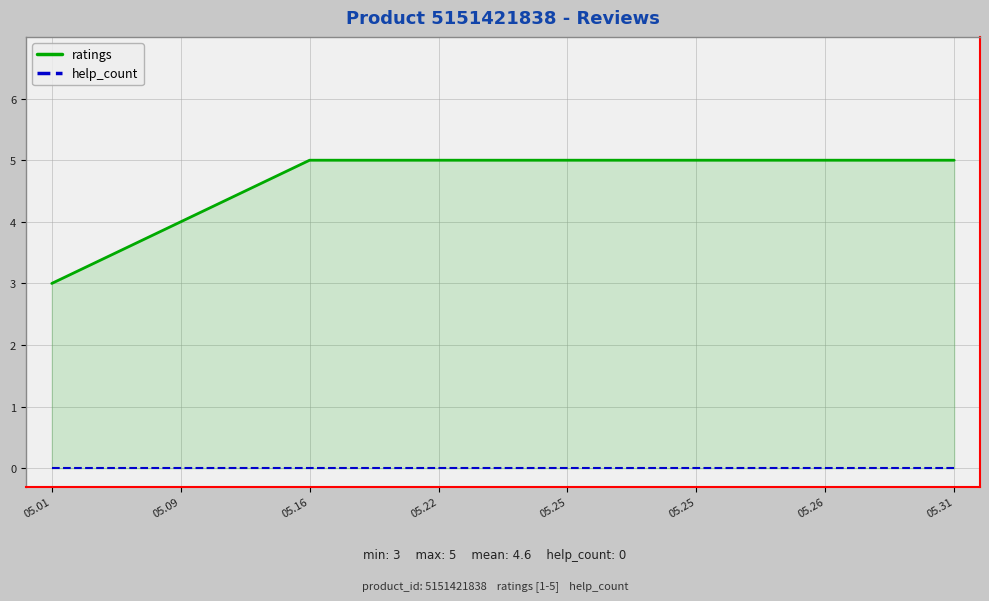

What are all the series names shown in the legend?

ratings, help_count